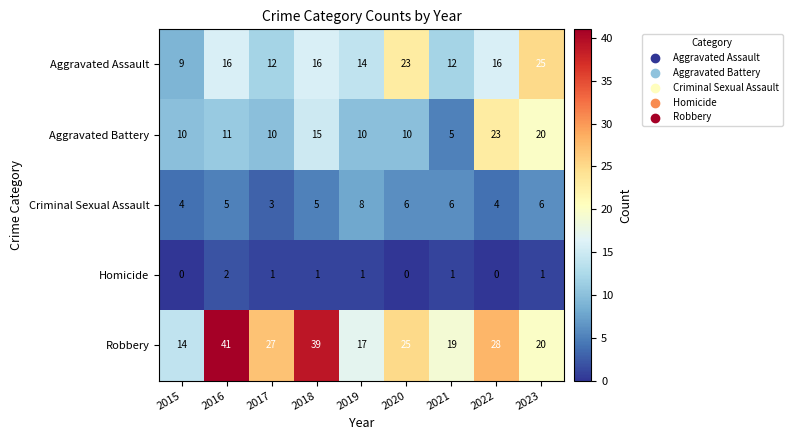

Which series changed the most between 2015 and 2022?

Robbery